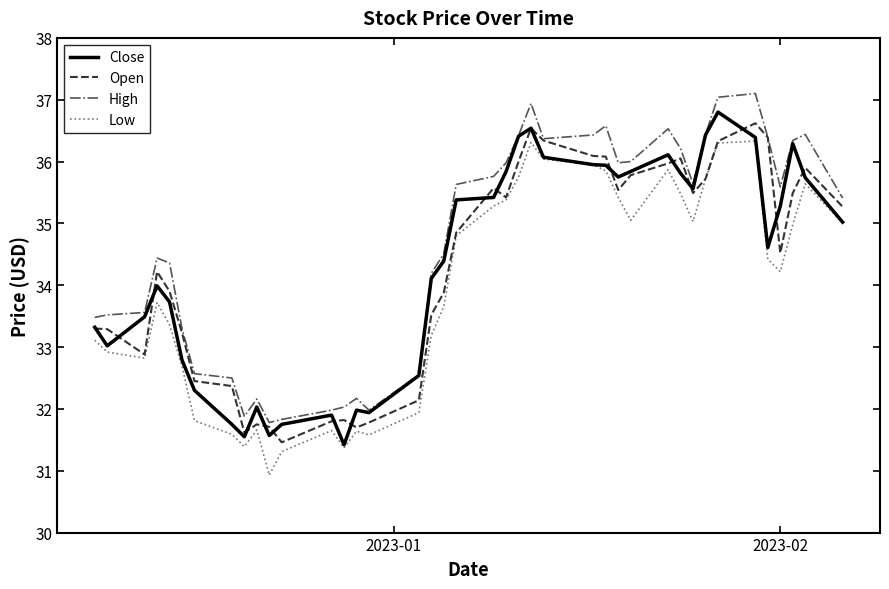

Which series has the largest total across all categories?

High